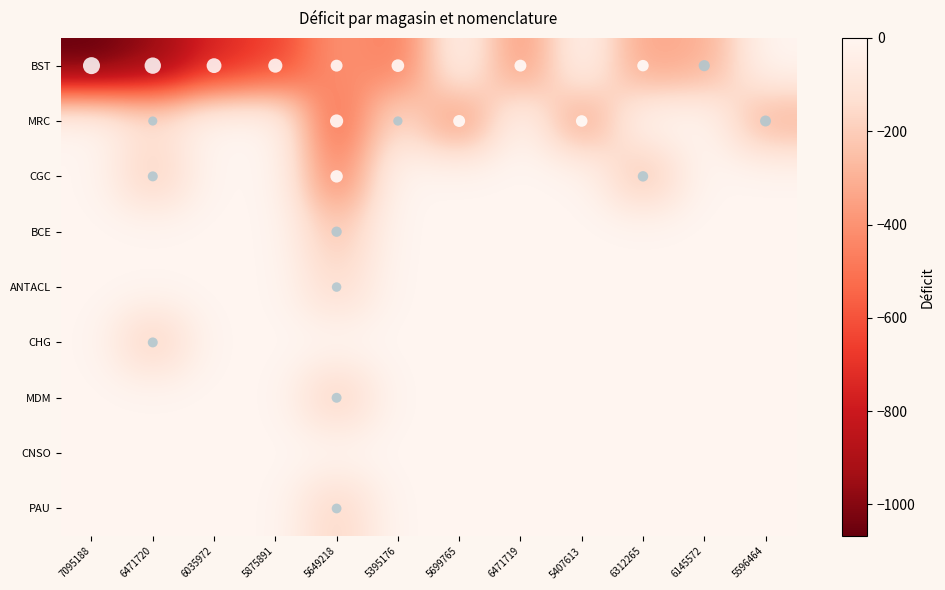

At how many categories does at least one series exceed -127?

12